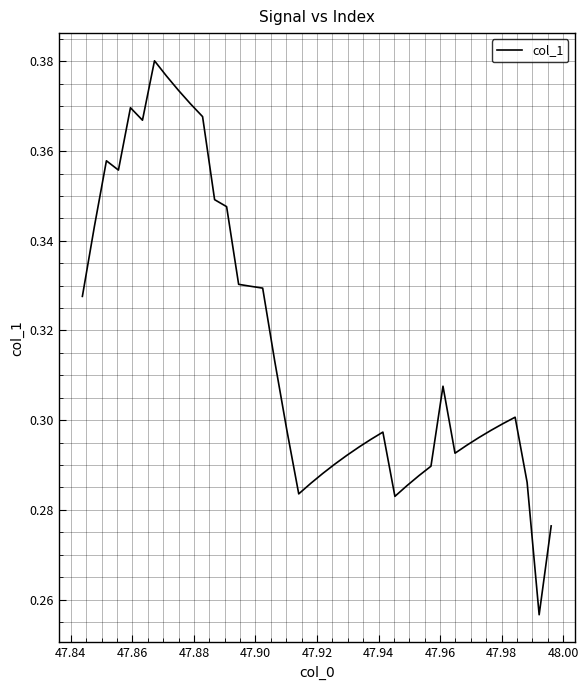

Where is the first local maximum?

47.86